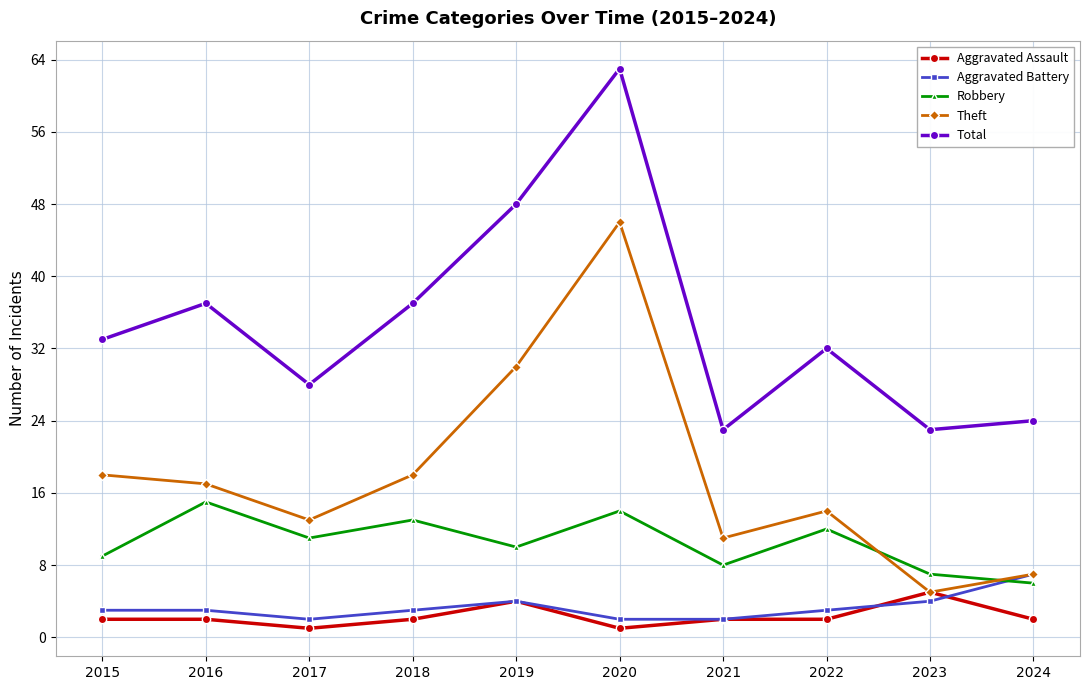

Which series has the largest total across all categories?

Total